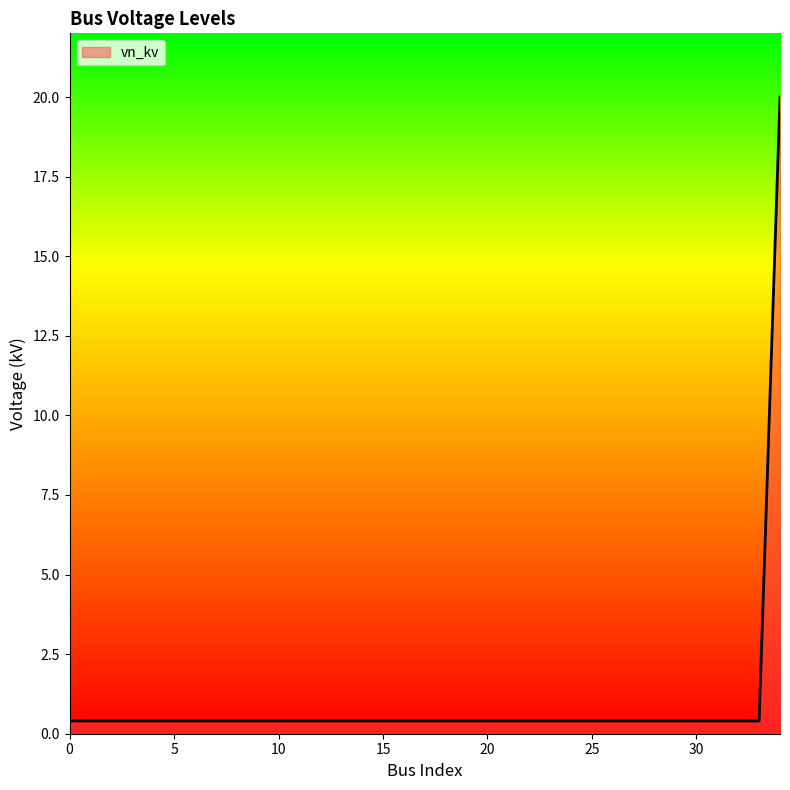

What is the maximum value shown in the chart?

20.0